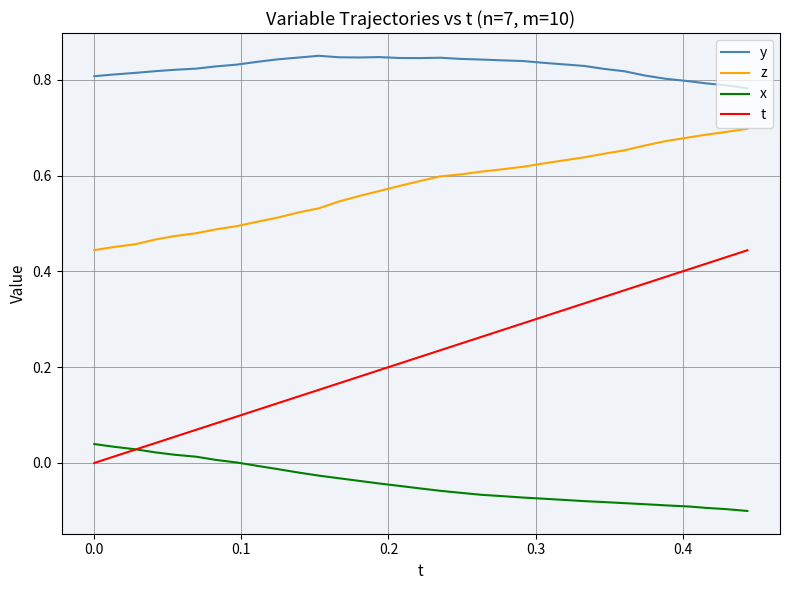

Which series has the largest total across all categories?

y